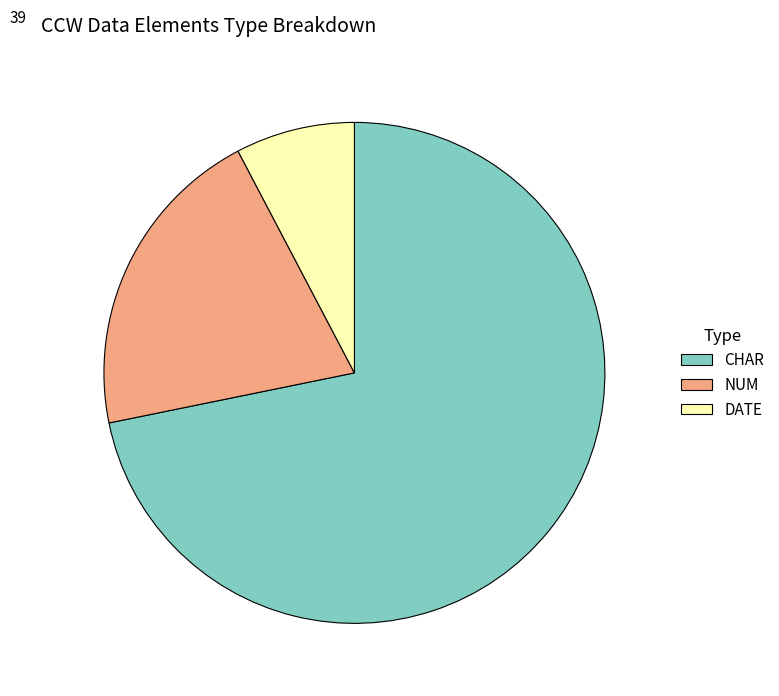

Is it true that NUM is 15% of the pie?

False